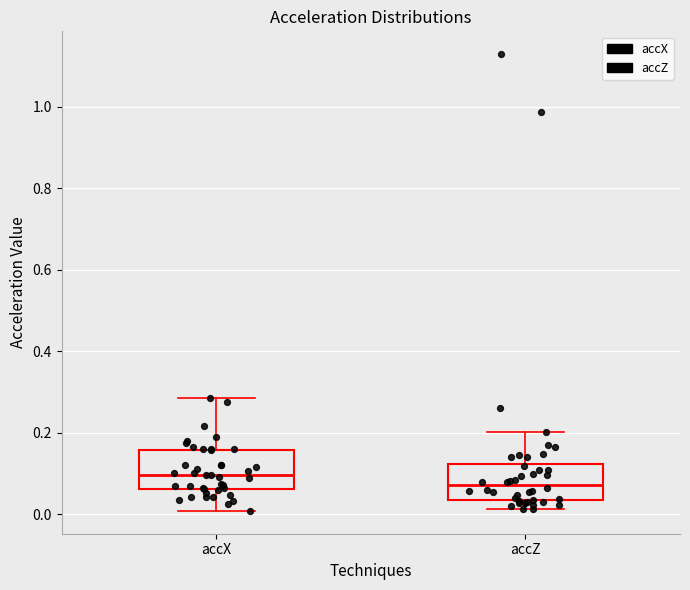

Where is the upper edge of the box for accX on the y-axis? The values are not printed on the chart, so give them approximately, as read against the axis.

0.16